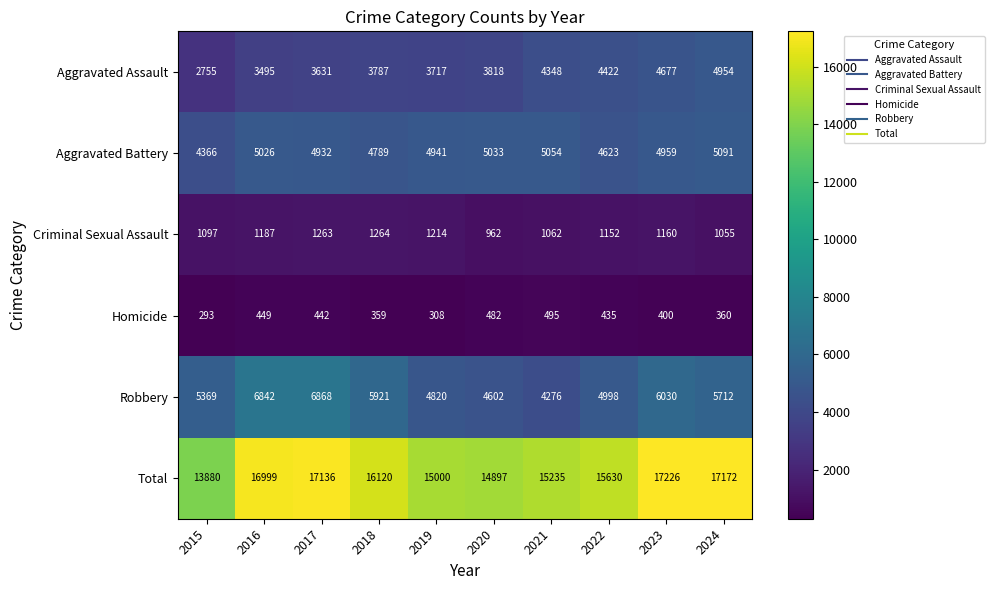

What is the maximum value for Total?

17226